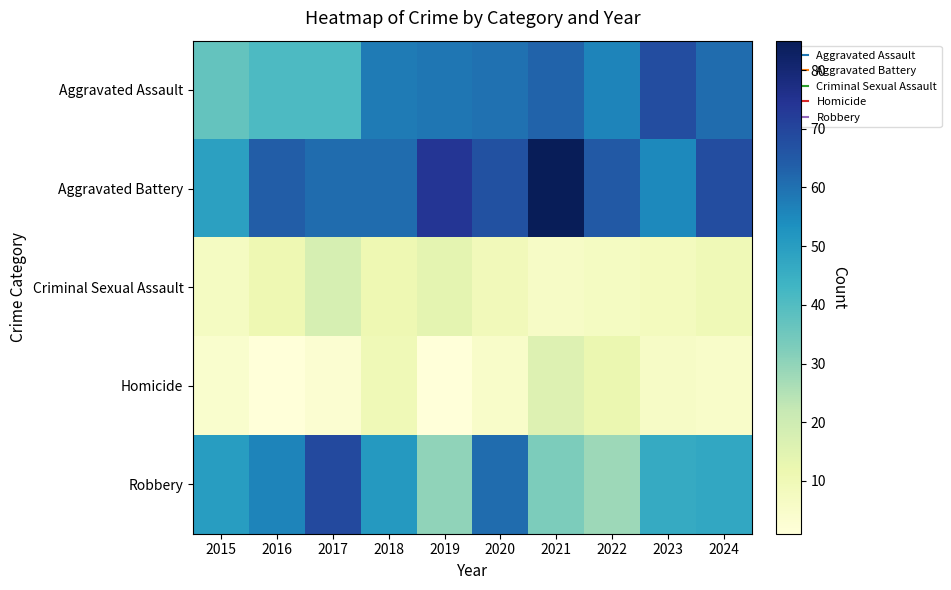

What is the spread (max minus min) of values at 2018?

51